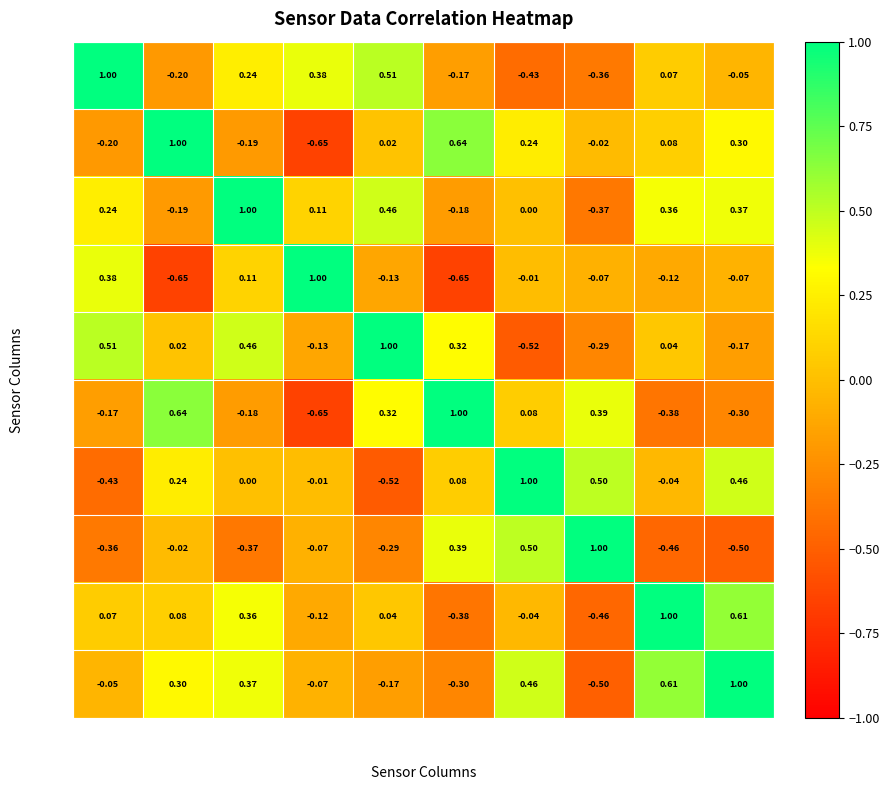

At which category is the sum across all series the highest?

rot_z